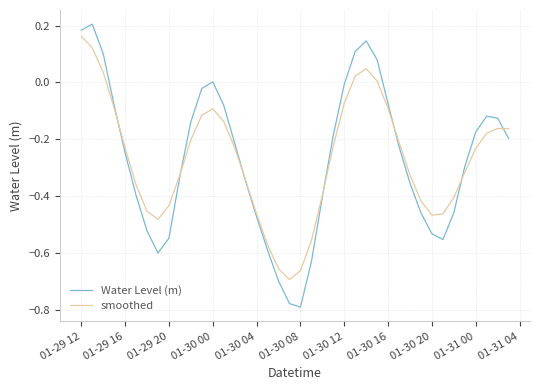

Which series has the widest spread of values?

Water Level (m)